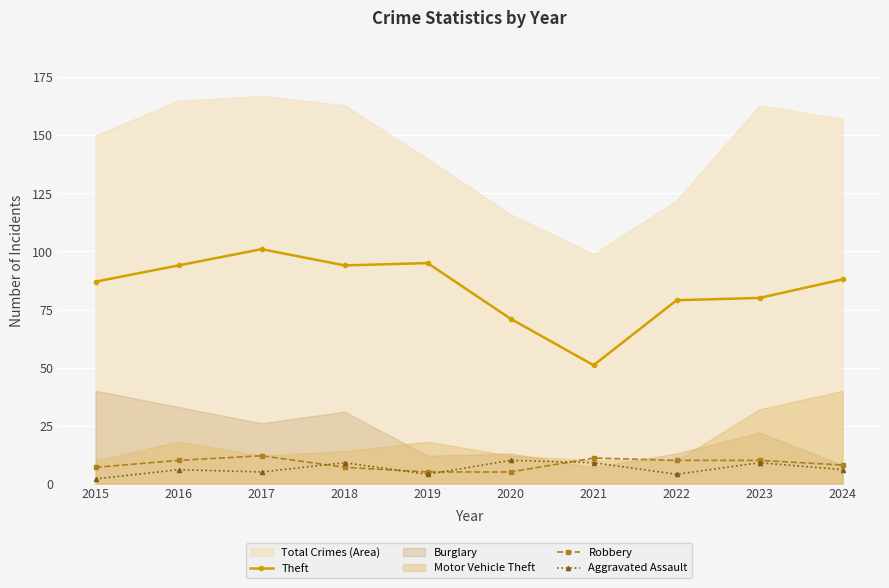

Is it true that Robbery equals 6 at 2017?

False